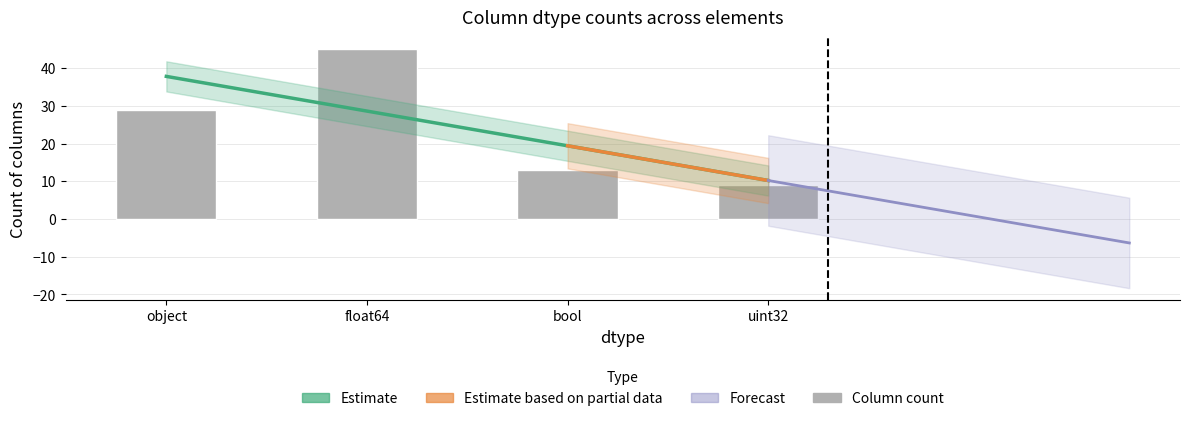

Is it true that the value at float64 is 45?

True